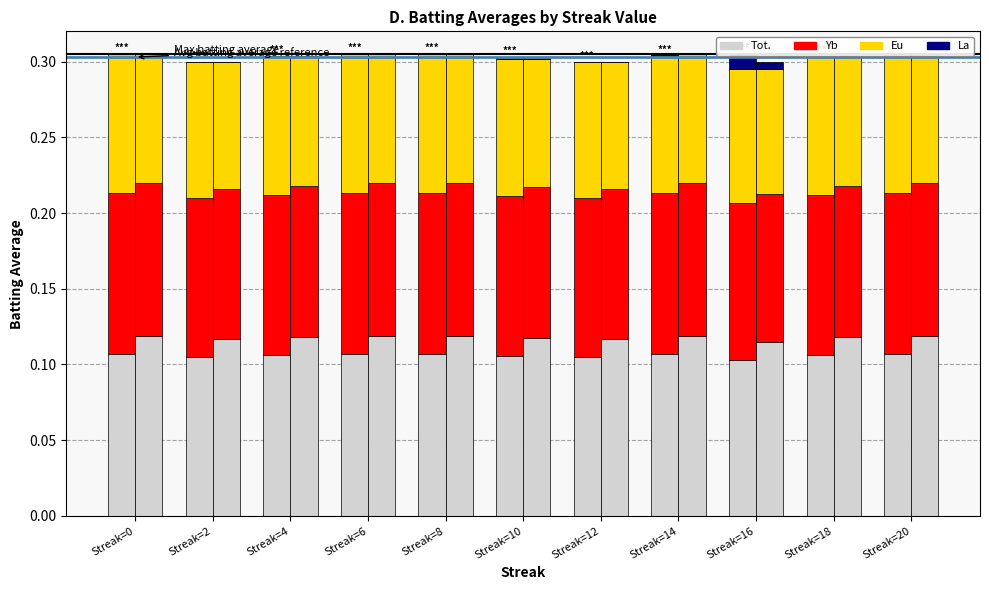

At which category does the chart reach its minimum across all series?

Streak=16